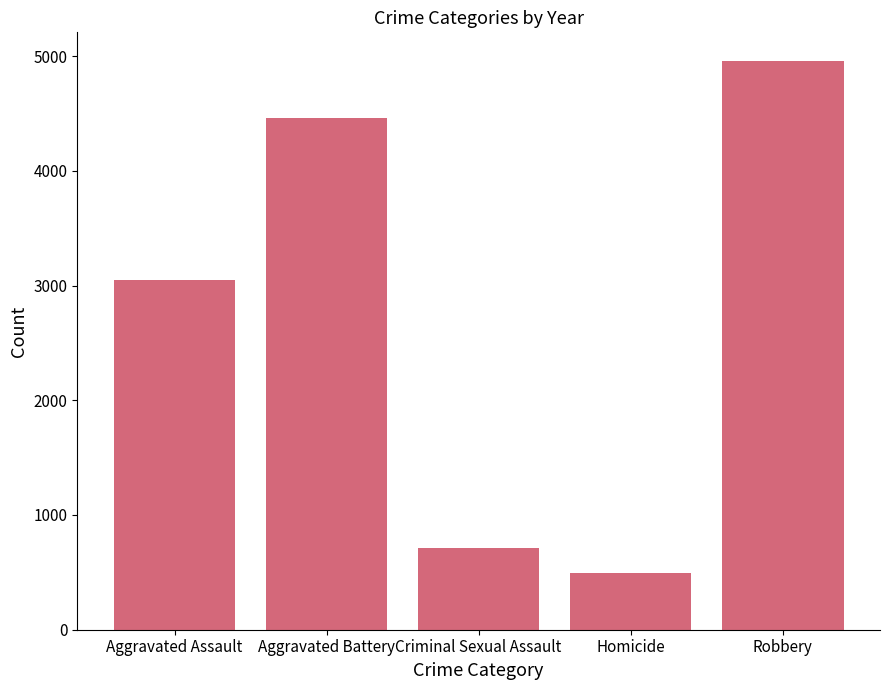

Reading right to left, extract all data points from this chart.

Robbery=4959	Homicide=495	Criminal Sexual Assault=711	Aggravated Battery=4458	Aggravated Assault=3050